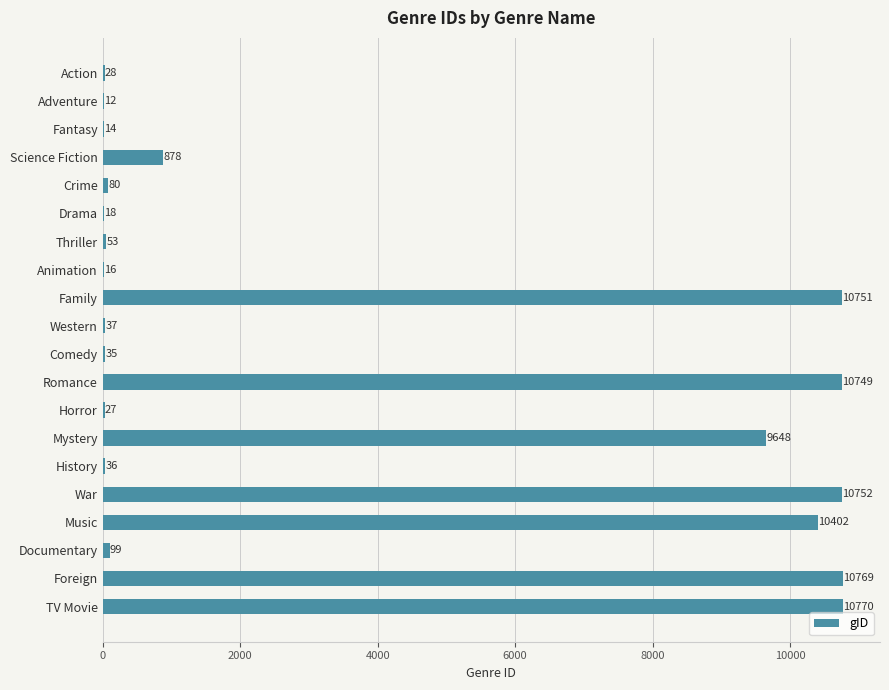

Read the value at Science Fiction, to the nearest 50.

900